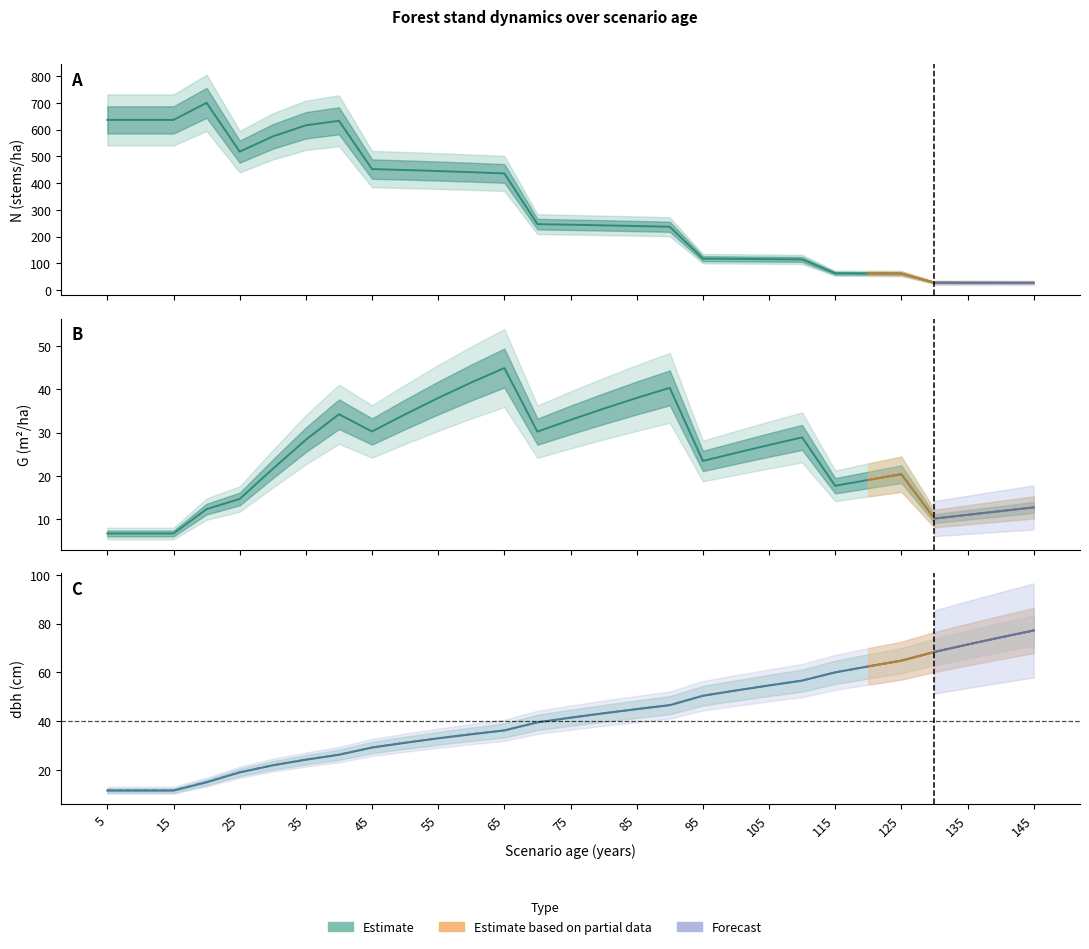

How many times do dbh_medio and N cross each other?

1